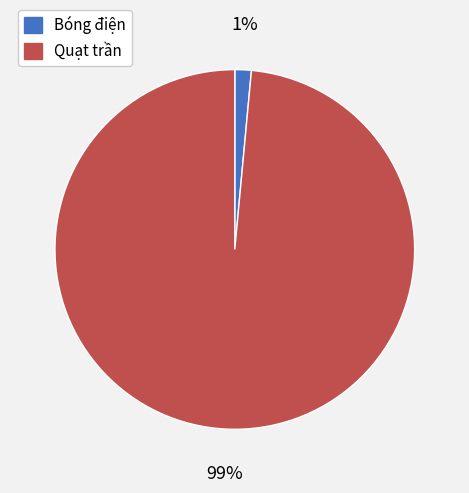

To the nearest percent, what portion does Quạt trần represent?

99%